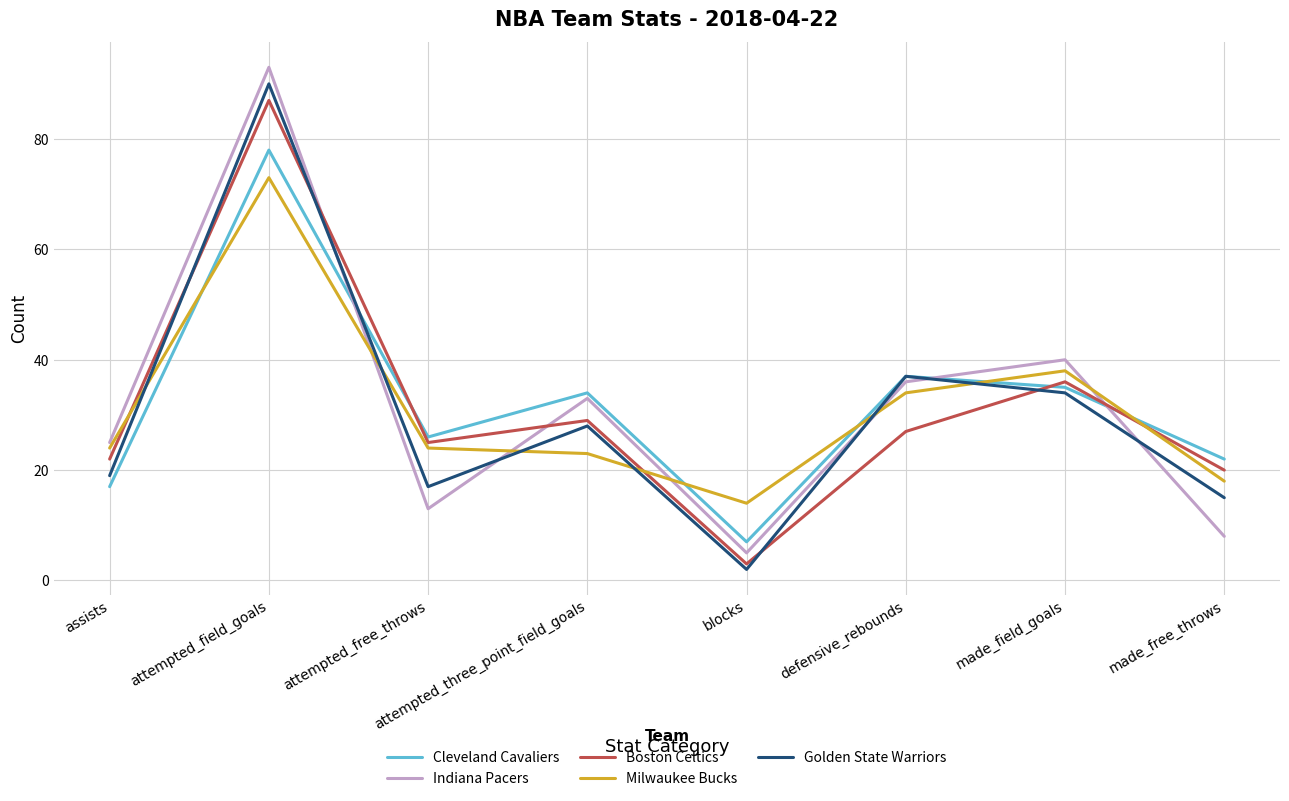

Reading left to right, extract all data points from this chart.

Cleveland Cavaliers: assists=17	attempted_field_goals=78	attempted_free_throws=26	attempted_three_point_field_goals=34	blocks=7	defensive_rebounds=37	made_field_goals=35	made_free_throws=22
Indiana Pacers: assists=25	attempted_field_goals=93	attempted_free_throws=13	attempted_three_point_field_goals=33	blocks=5	defensive_rebounds=36	made_field_goals=40	made_free_throws=8
Boston Celtics: assists=22	attempted_field_goals=87	attempted_free_throws=25	attempted_three_point_field_goals=29	blocks=3	defensive_rebounds=27	made_field_goals=36	made_free_throws=20
Milwaukee Bucks: assists=24	attempted_field_goals=73	attempted_free_throws=24	attempted_three_point_field_goals=23	blocks=14	defensive_rebounds=34	made_field_goals=38	made_free_throws=18
Golden State Warriors: assists=19	attempted_field_goals=90	attempted_free_throws=17	attempted_three_point_field_goals=28	blocks=2	defensive_rebounds=37	made_field_goals=34	made_free_throws=15